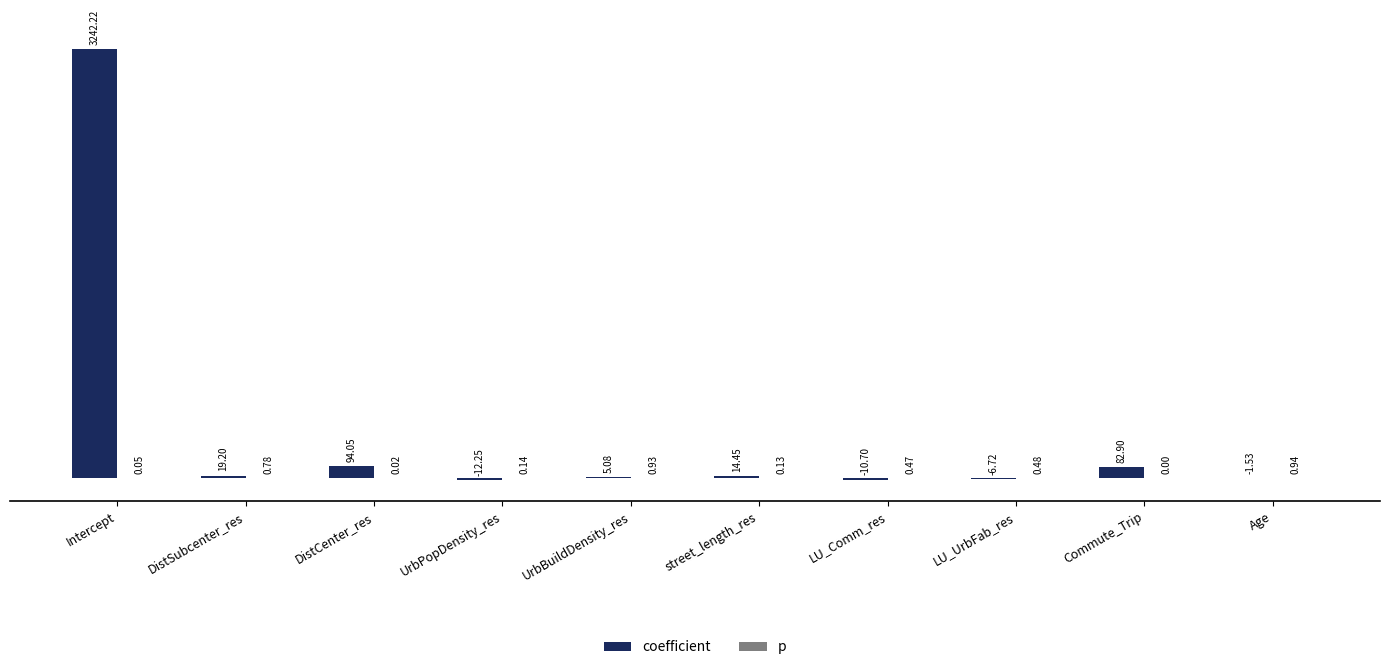

What is the maximum value shown in the chart?

3242.2